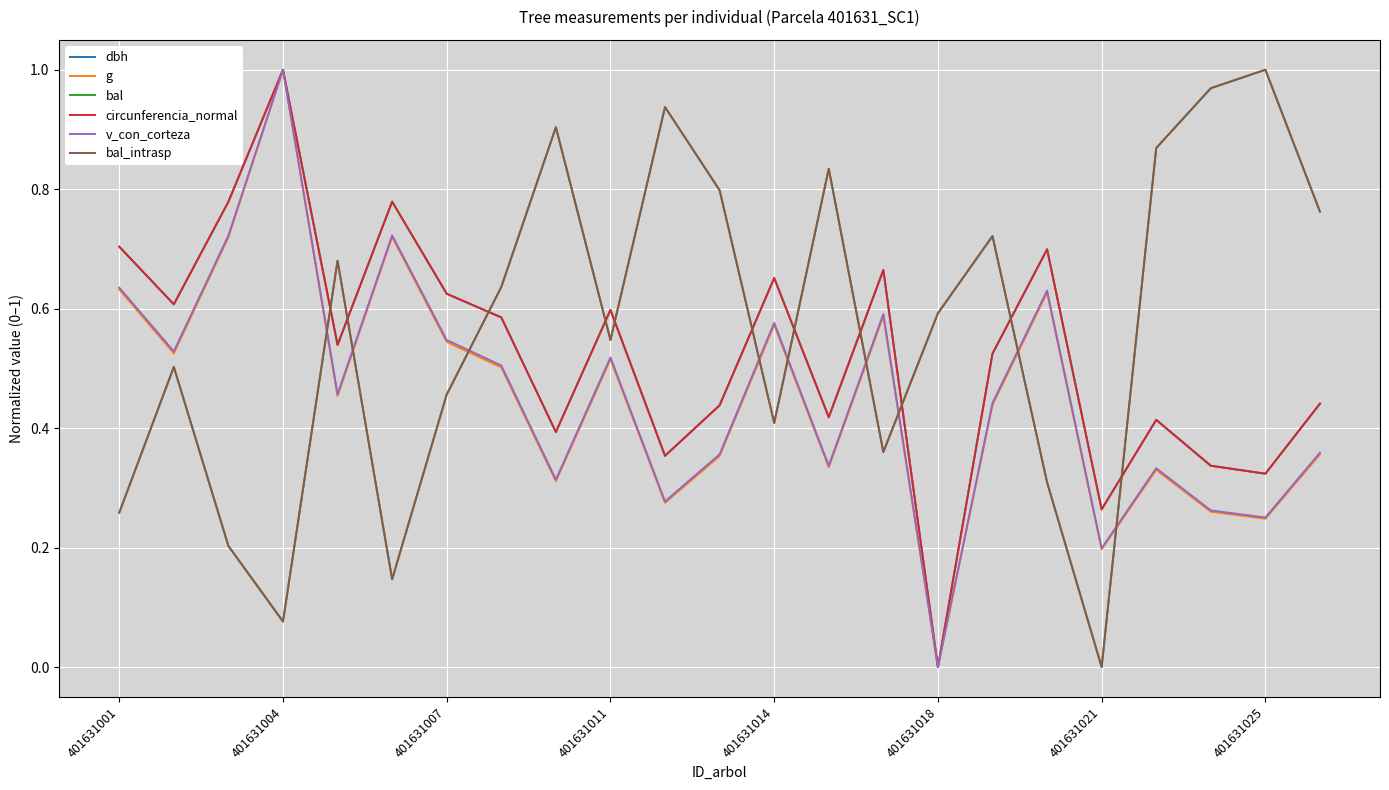

Is this an area chart (filled region under the line)?

No